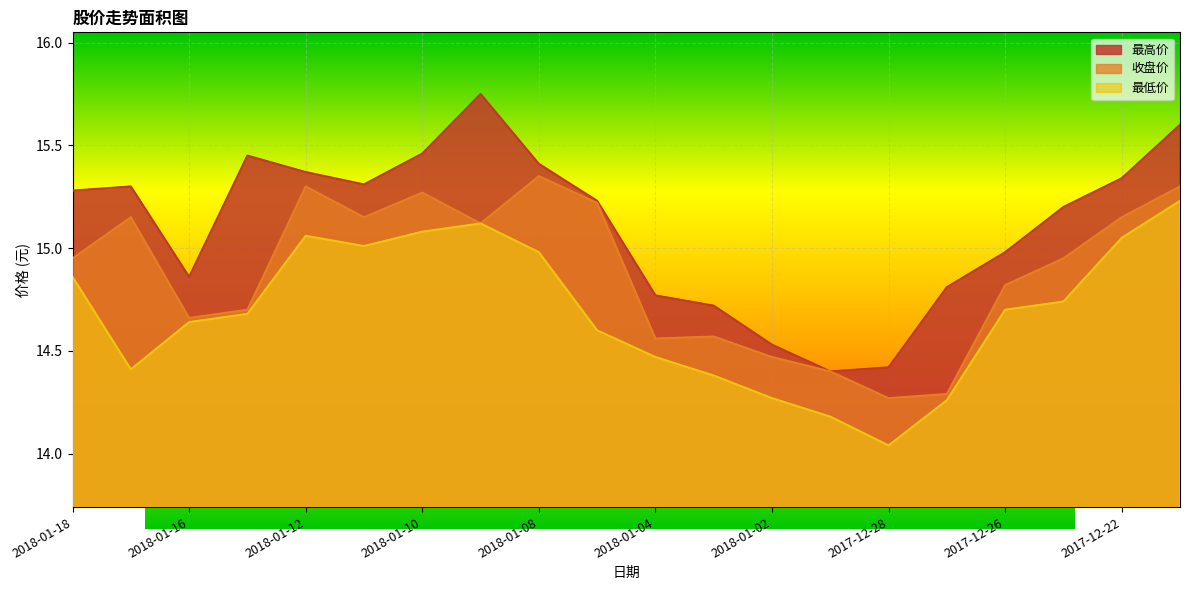

True or false: 最高价 and 最低价 cross at least once.

False